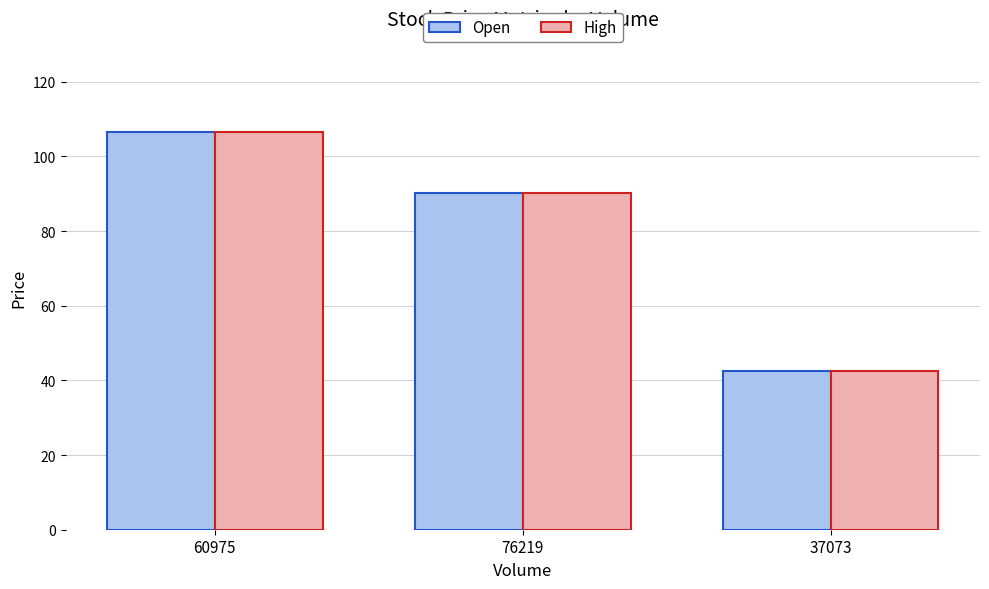

How many data points in High are less than 90?

1